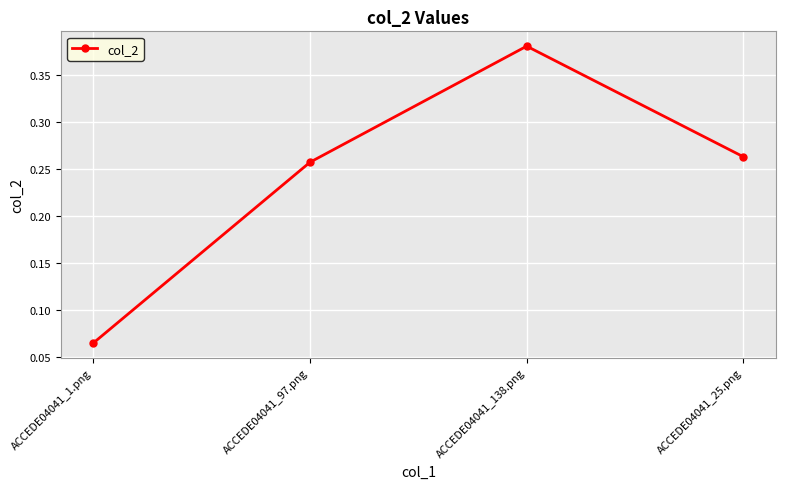

True or false: the data shows 0.4 at ACCEDE04041_97.png.

False